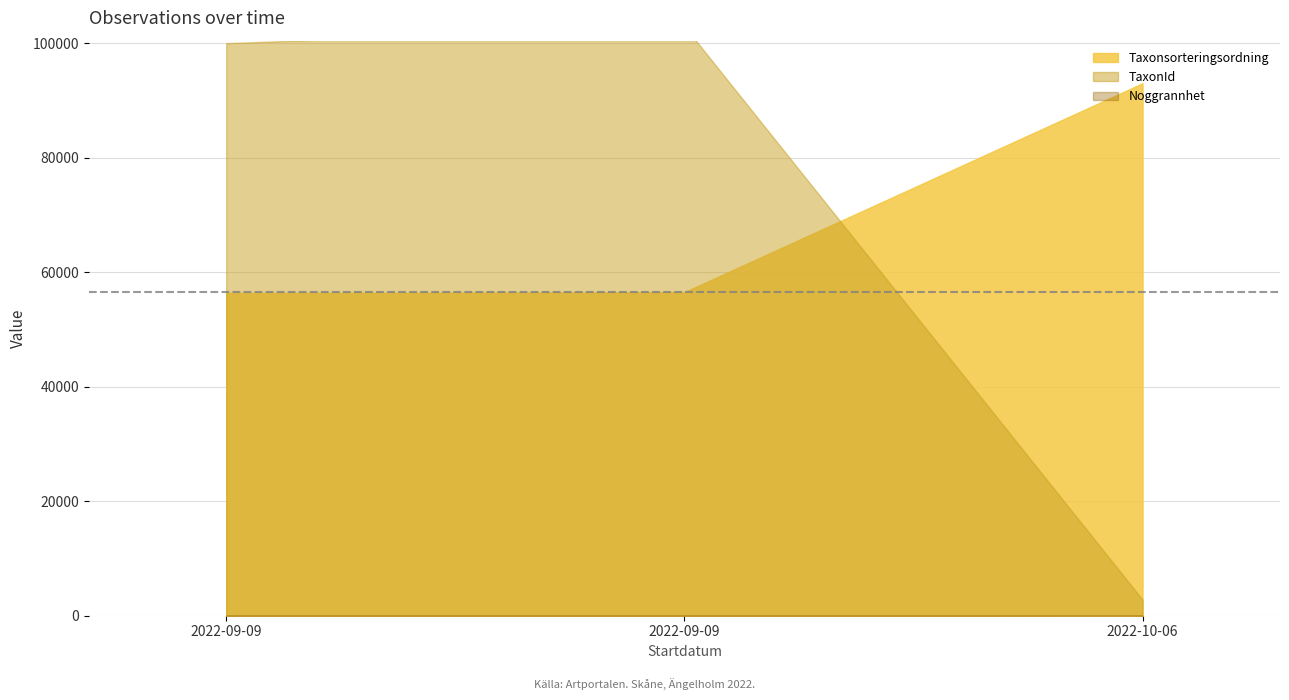

What is the total value across all series at 2022-09-09?

156510